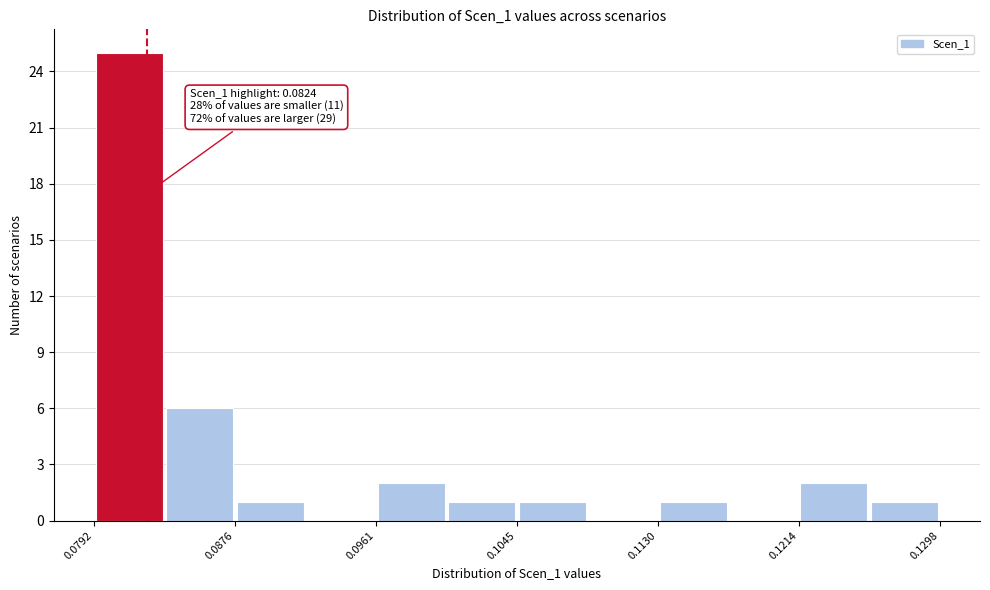

Over which range of the x-axis is the bar tallest?

0.079 to 0.083